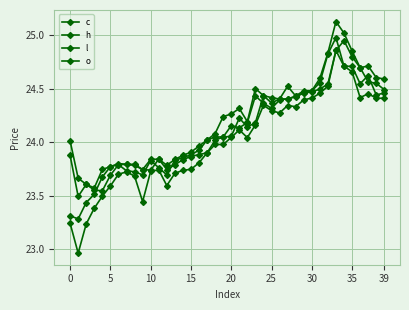

Count the number of categories in the chart.

40